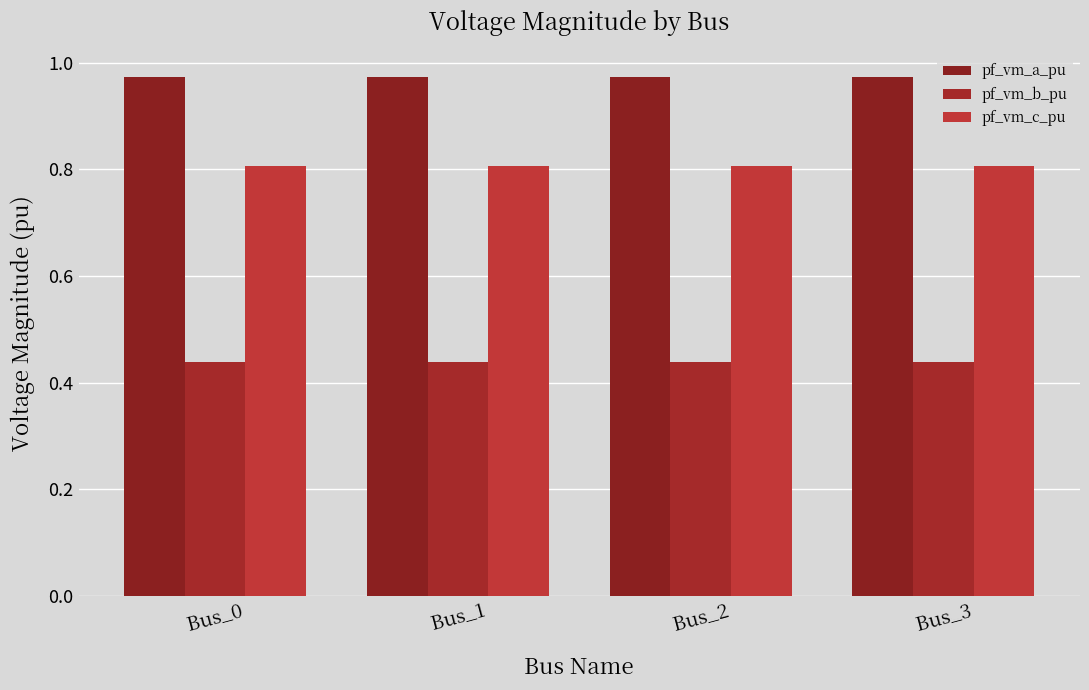

Reading right to left, extract all data points from this chart.

pf_vm_a_pu: 1.0	1.0	1.0	1.0
pf_vm_b_pu: 0.4	0.4	0.4	0.4
pf_vm_c_pu: 0.8	0.8	0.8	0.8